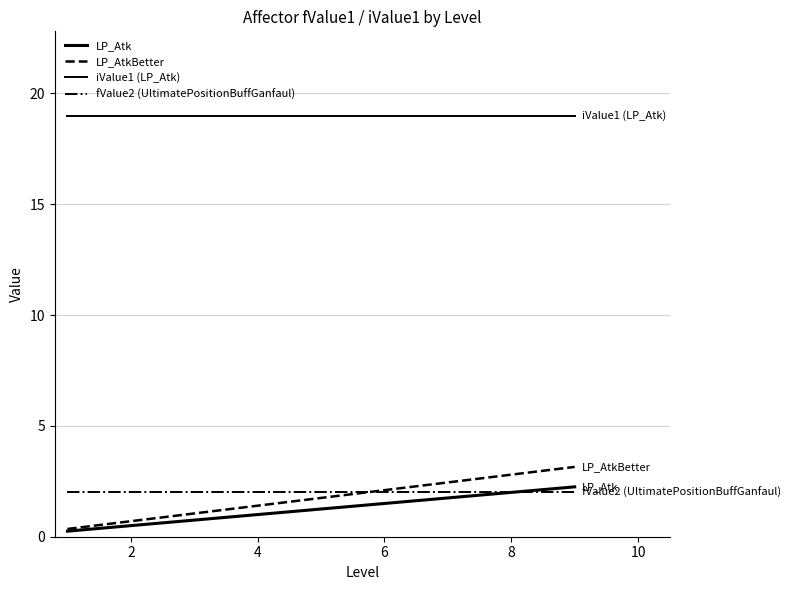

How many lines are shown in the chart?

4